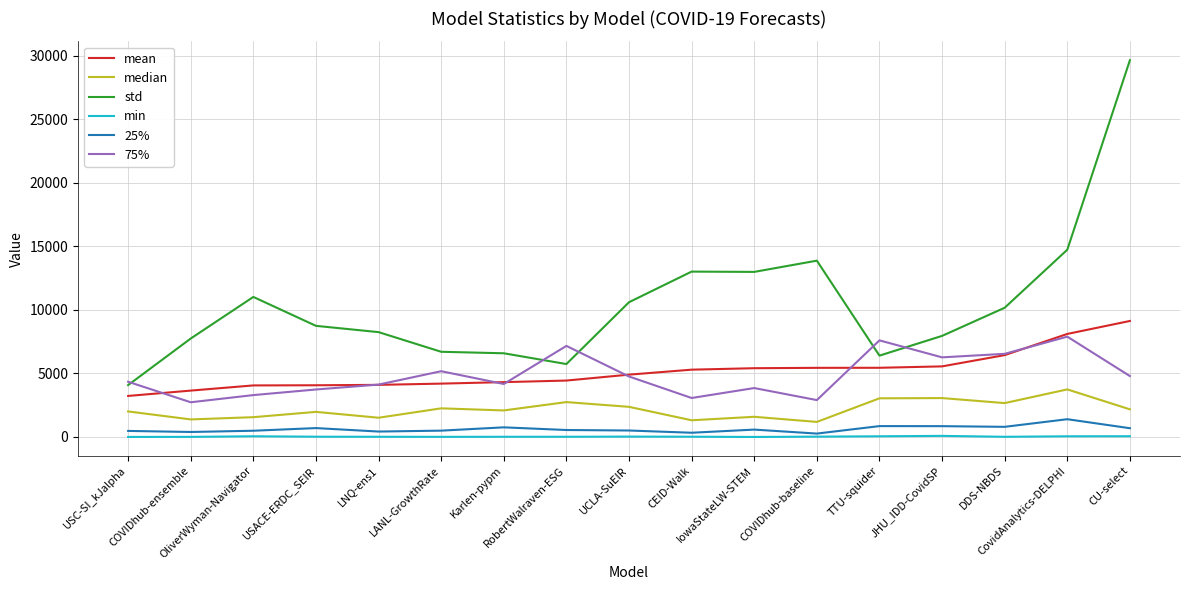

Between USC-SI_kJalpha and LNQ-ens1, which series saw the biggest shift?

std